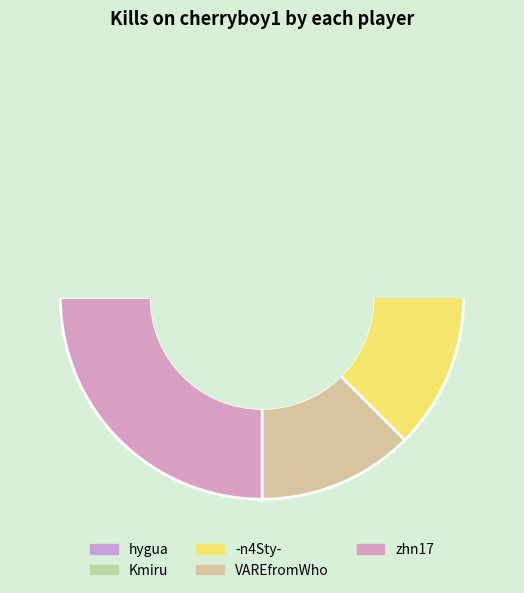

To the nearest percent, what is the difference between the largest and smallest slice percentages?

25%